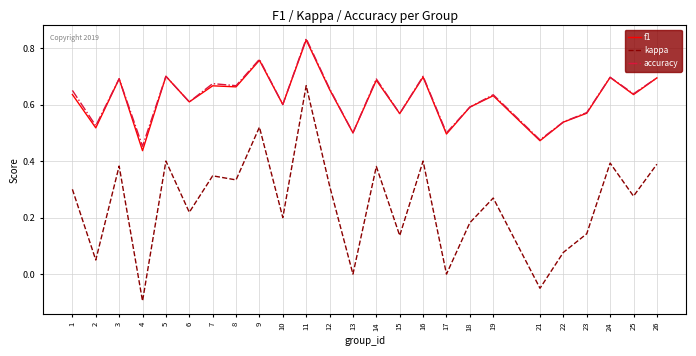

Where is the first local maximum for accuracy?

3